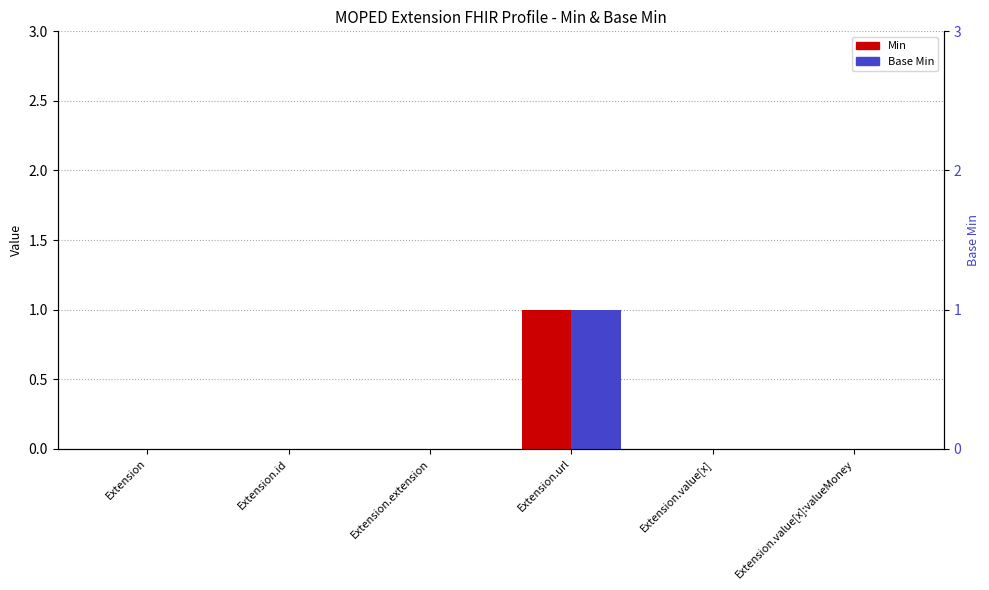

What is the total value across all series at Extension.url?

2